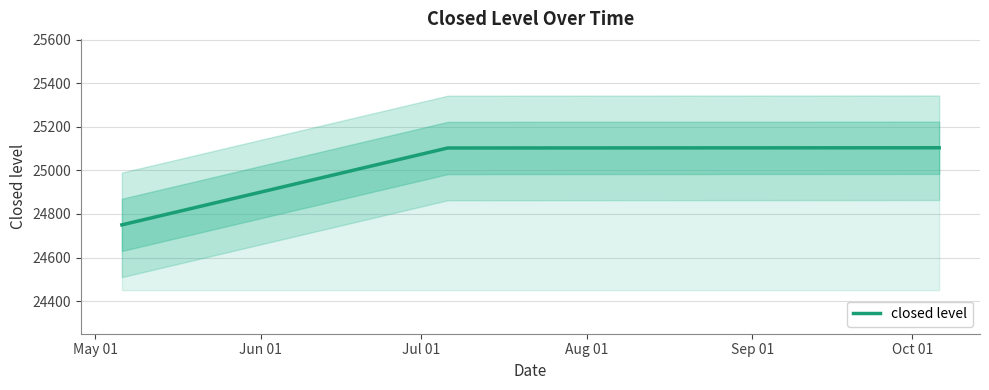

List the labels in order of value, smallest first.

May 01, Jun 01, Jul 01